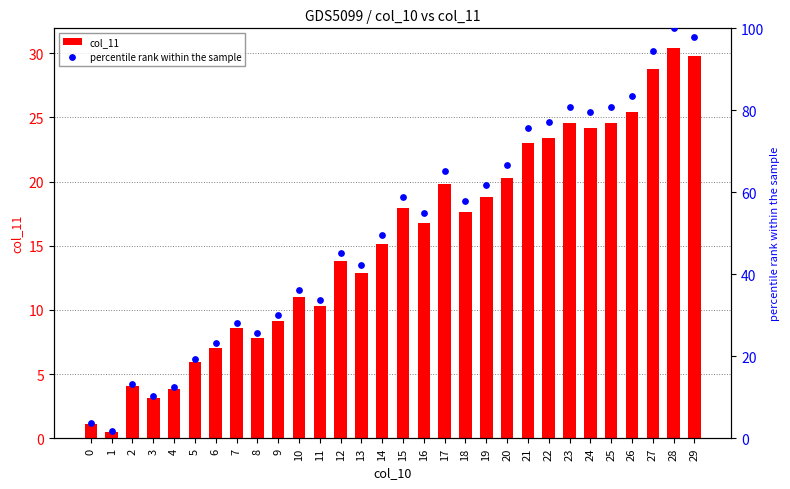

Which series has the largest total across all categories?

percentile rank within the sample